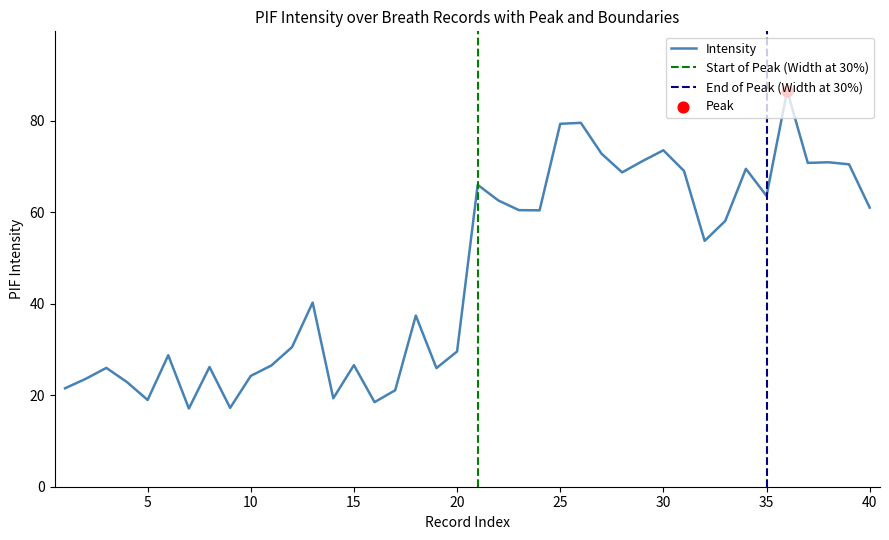

Approximately how many times larger is the value at 12 compared to 3?

1.2